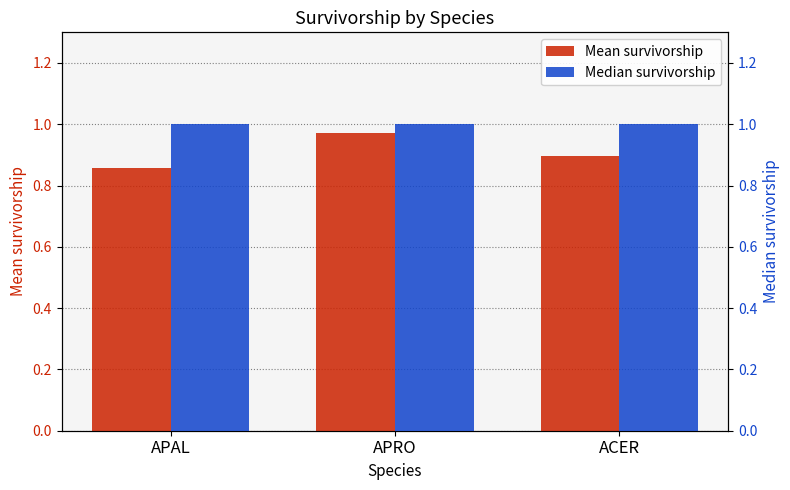

What is the value of the Median survivorship bar at the 2nd from the left?

1.0